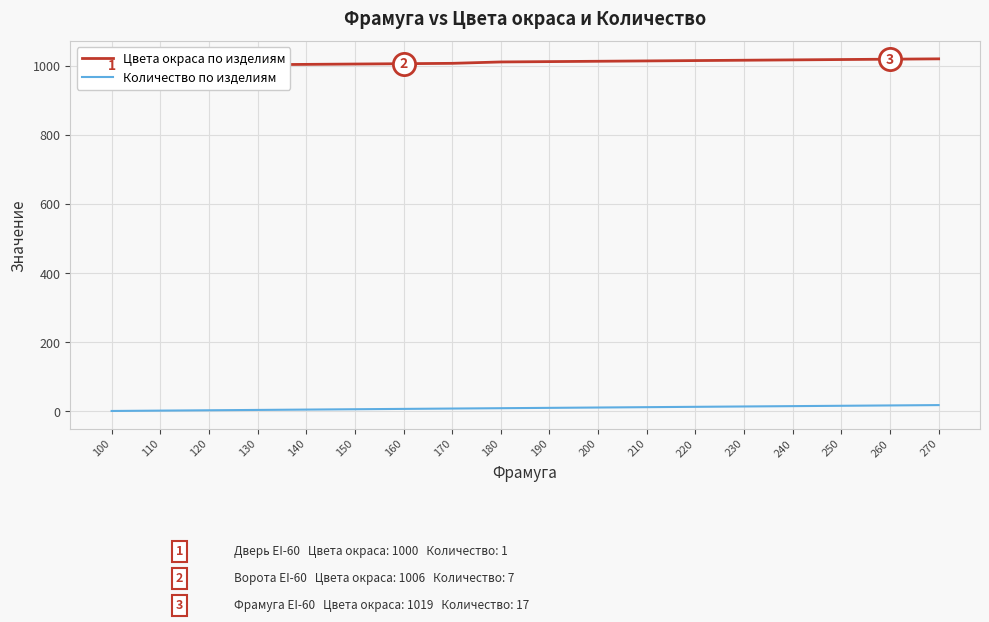

Reading left to right, extract all data points from this chart.

Цвета окраса по изделиям: 100=1000	110=1001	120=1002	130=1003	140=1004	150=1005	160=1006	170=1007	180=1011	190=1012	200=1013	210=1014	220=1015	230=1016	240=1017	250=1018	260=1019	270=1020
Количество по изделиям: 100=1	110=2	120=3	130=4	140=5	150=6	160=7	170=8	180=9	190=10	200=11	210=12	220=13	230=14	240=15	250=16	260=17	270=18